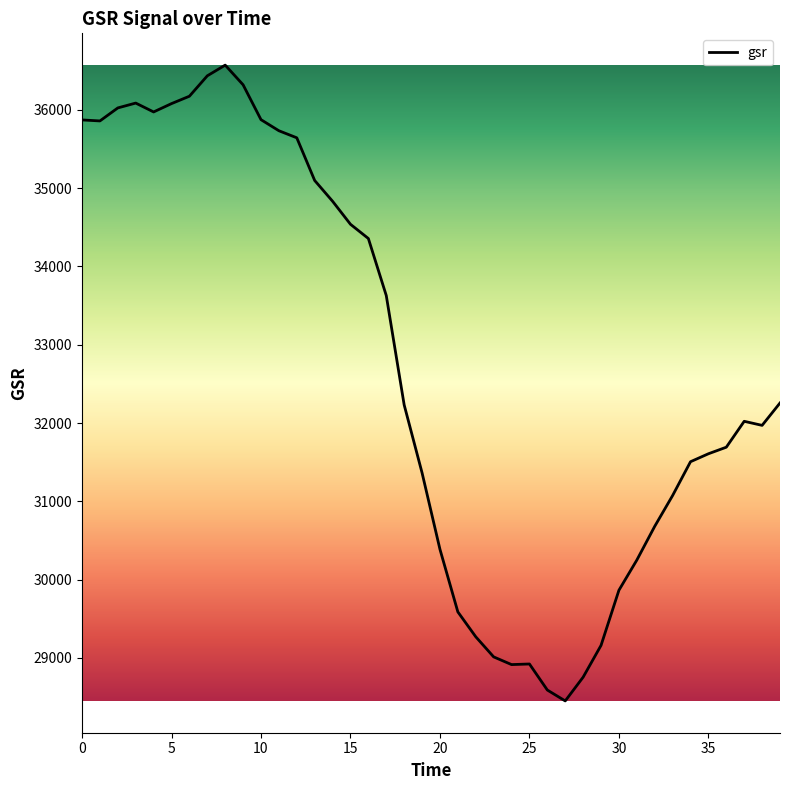

What is the maximum value shown in the chart?

36571.4